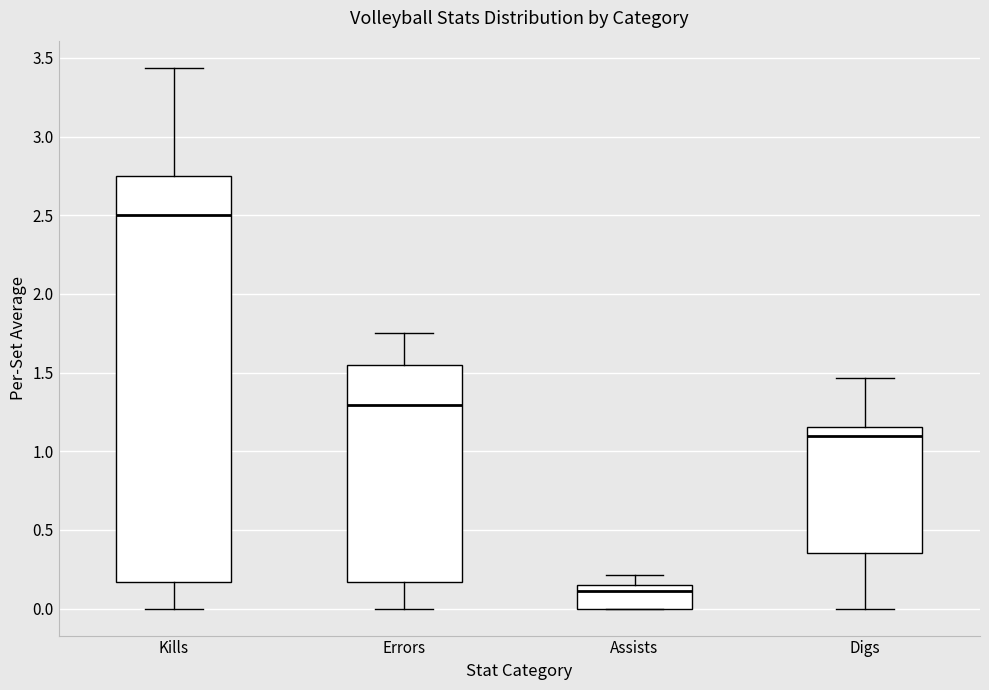

Reading left to right, read every box against the y-axis: the position of its median line, the range the box covers, and the ends of its whiskers. The values are not printed on the chart, so give them approximately, as read against the axis.

Kills: median 2.50, box 0.15 to 2.75, whiskers 0.00 to 3.45
Errors: median 1.30, box 0.15 to 1.55, whiskers 0.00 to 1.75
Assists: median 0.10, box 0.00 to 0.15, whiskers 0.00 to 0.20
Digs: median 1.10, box 0.35 to 1.15, whiskers 0.00 to 1.45